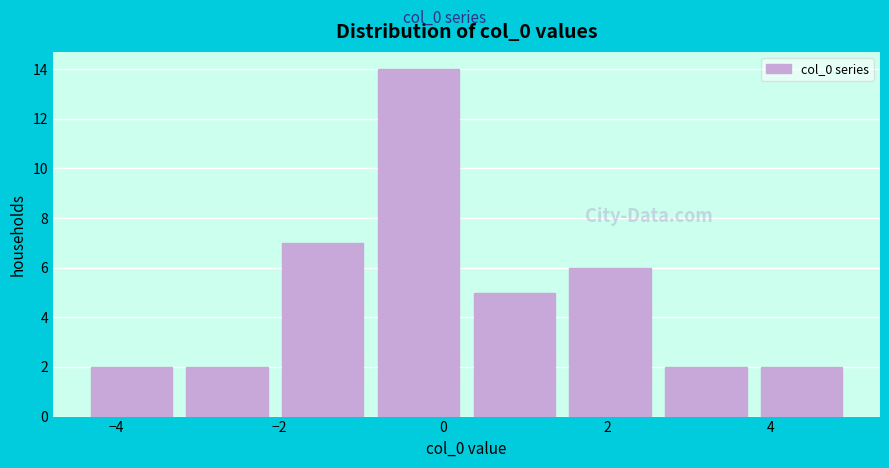

What is the height of the bar covering -4.4 to -3.2 on the x-axis? Neither the bar edges nor the heights are printed on the chart, so give them approximately, as read against the axes.

2